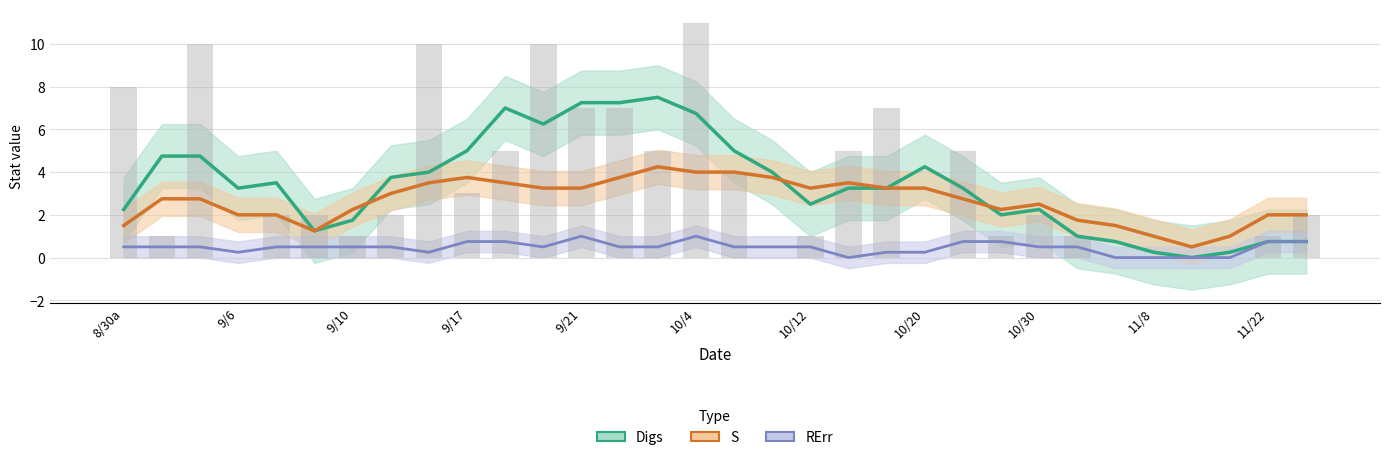

Is it true that Digs equals 4.8 at 9/21?

False